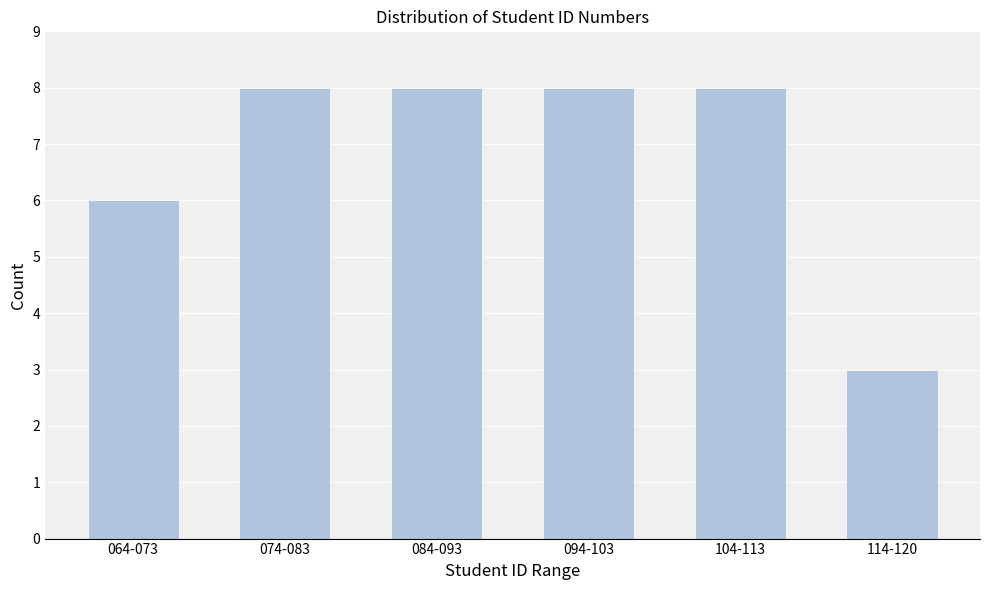

Reading left to right, what are all the values shown in this chart?

6	8	8	8	8	3